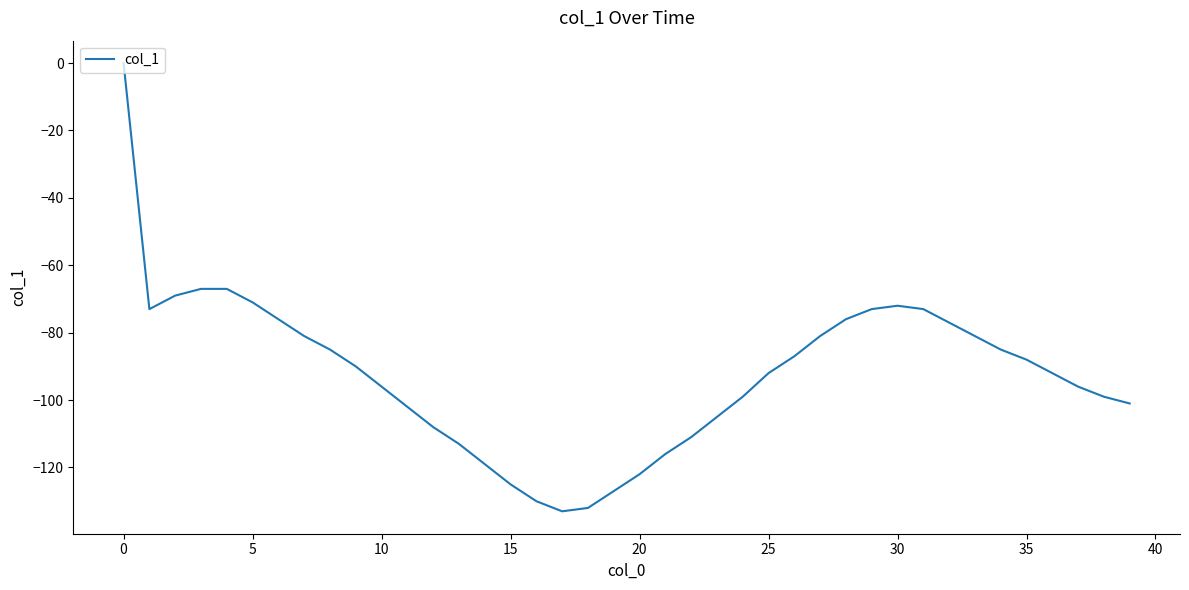

What is the minimum value shown in the chart?

-133